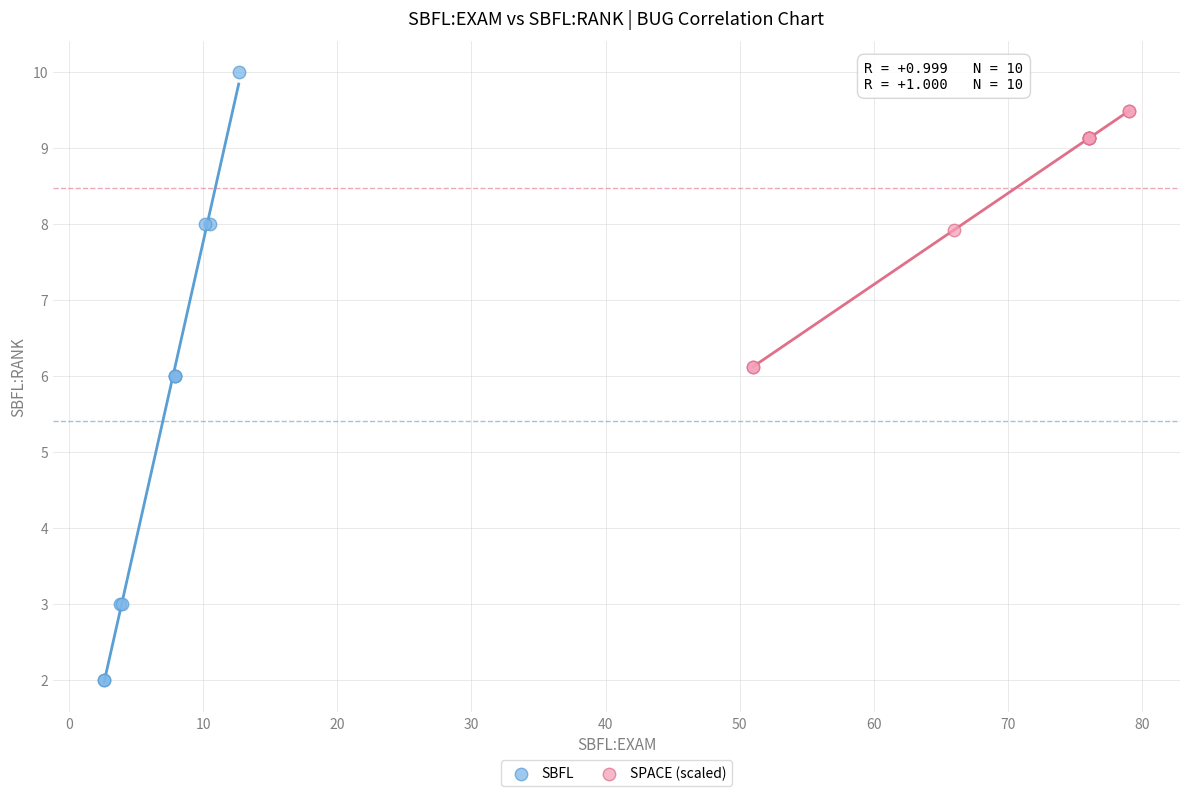

What are all the series names shown in the legend?

SBFL, SPACE (scaled)